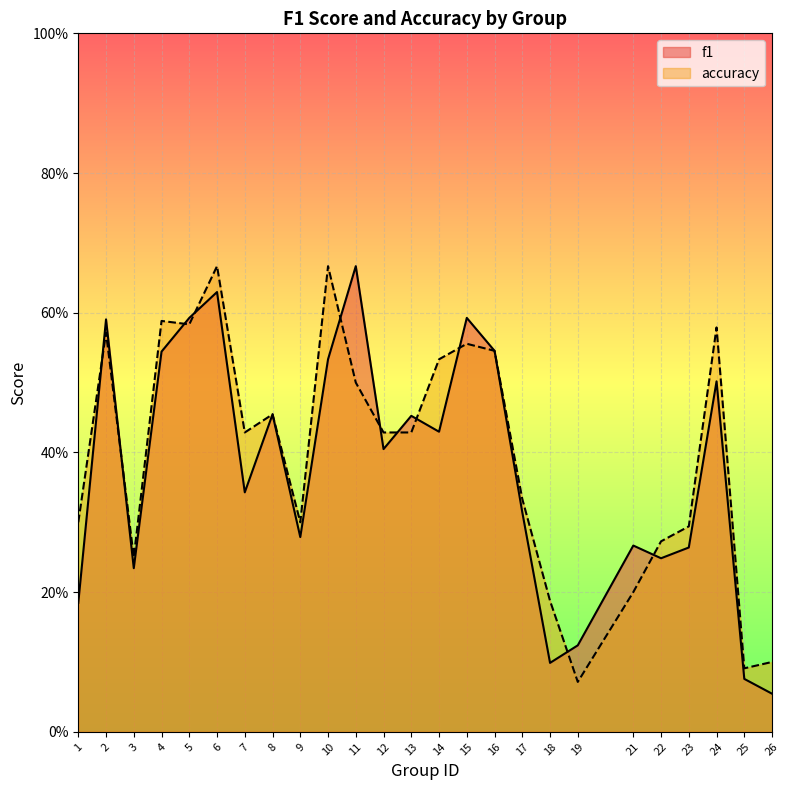

Which series has the largest range (max minus min)?

f1